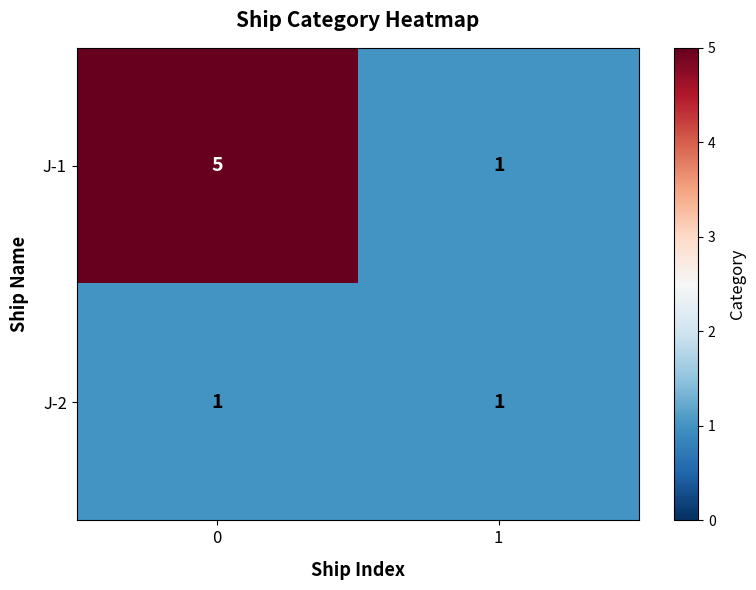

Which series changed the most between 0 and 1?

J-1